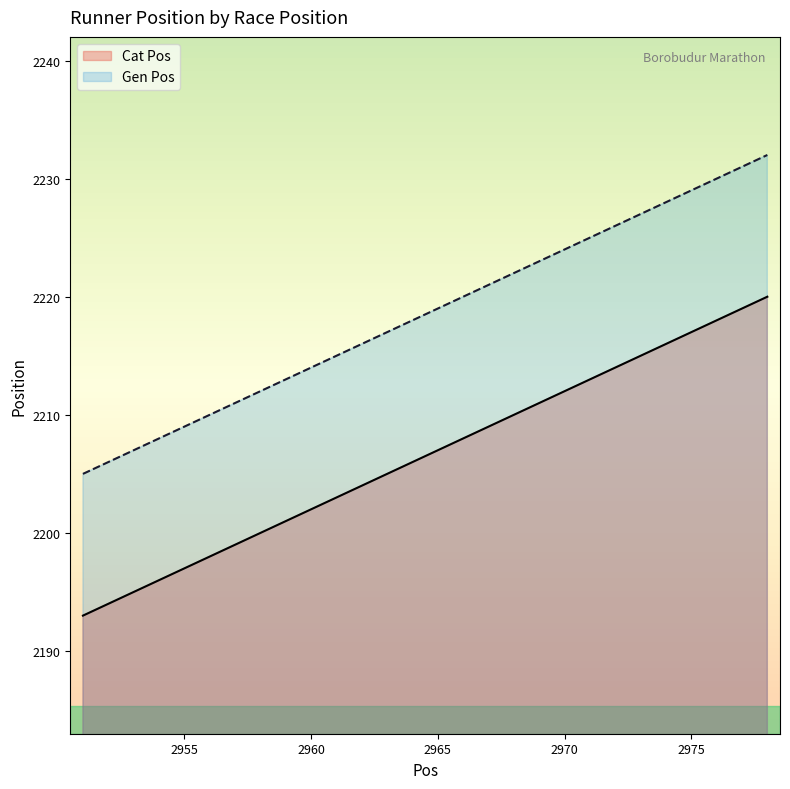

Is the value of Gen Pos at 2956 greater than the value of Cat Pos at 2966?

Yes